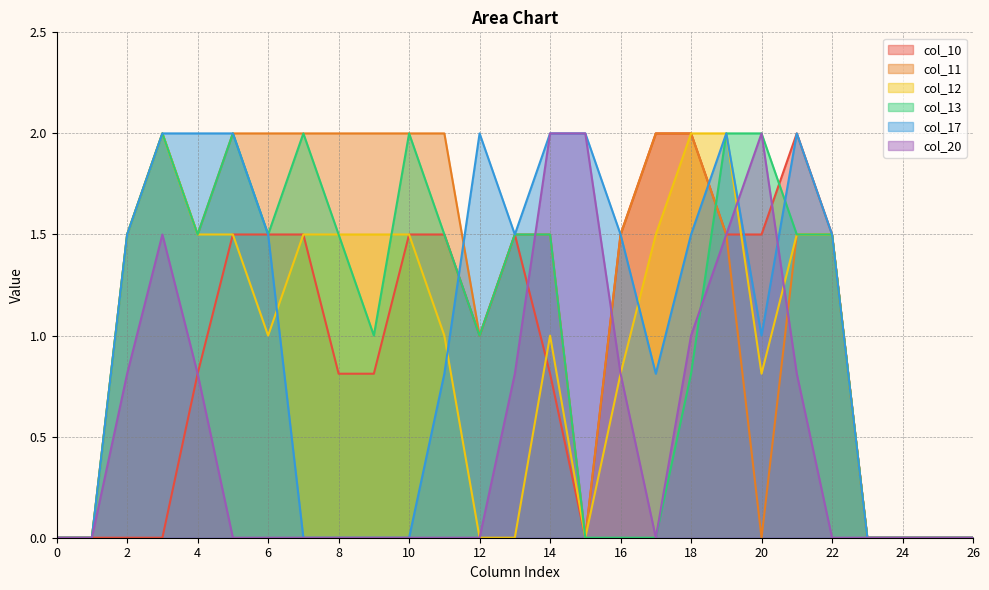

The col_20 series shows 0.0 at 17. True or false?

True